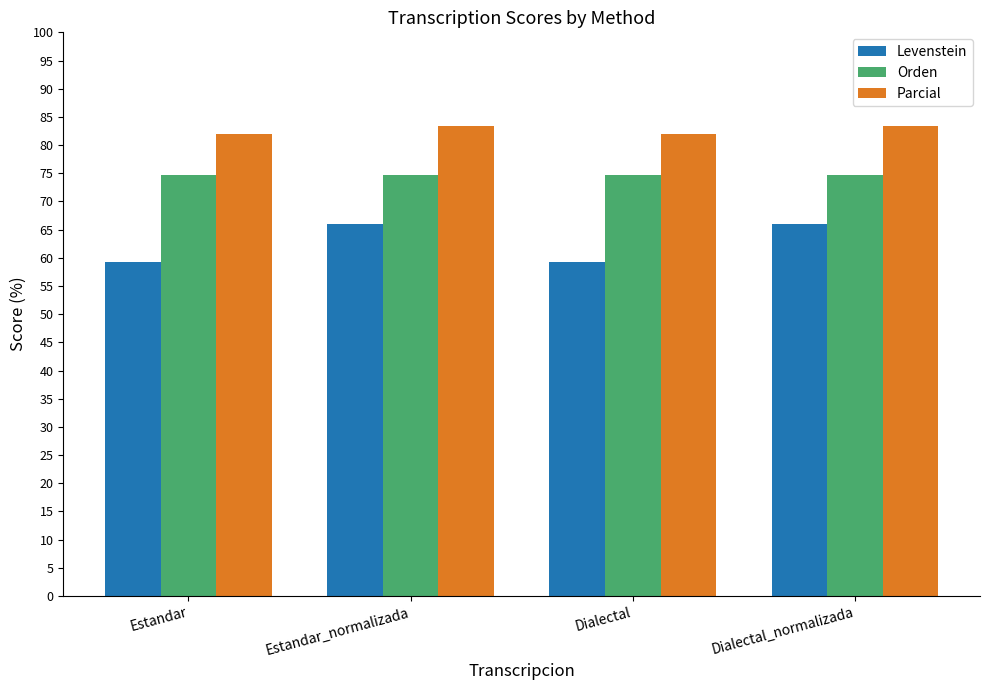

What is the spread (max minus min) of values at Dialectal?

22.8